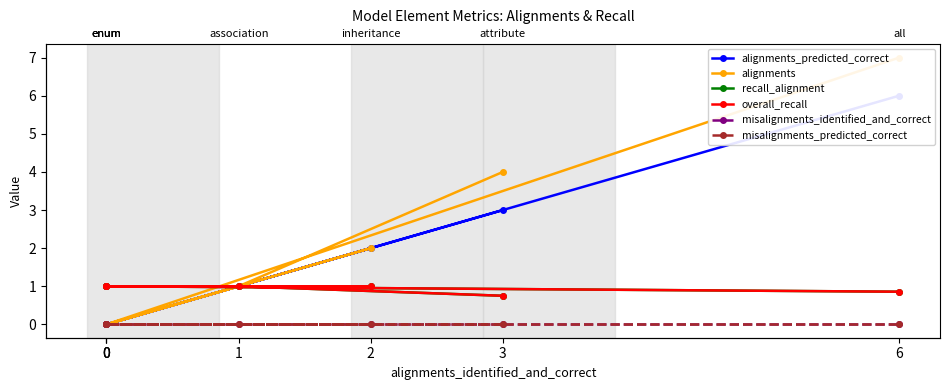

Does the chart have visible grid lines?

No